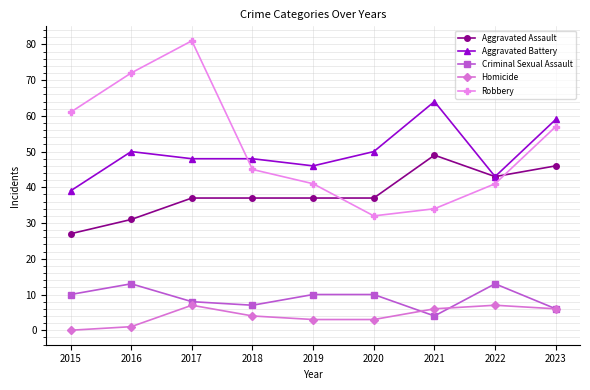

Which series changed the most between 2015 and 2021?

Robbery